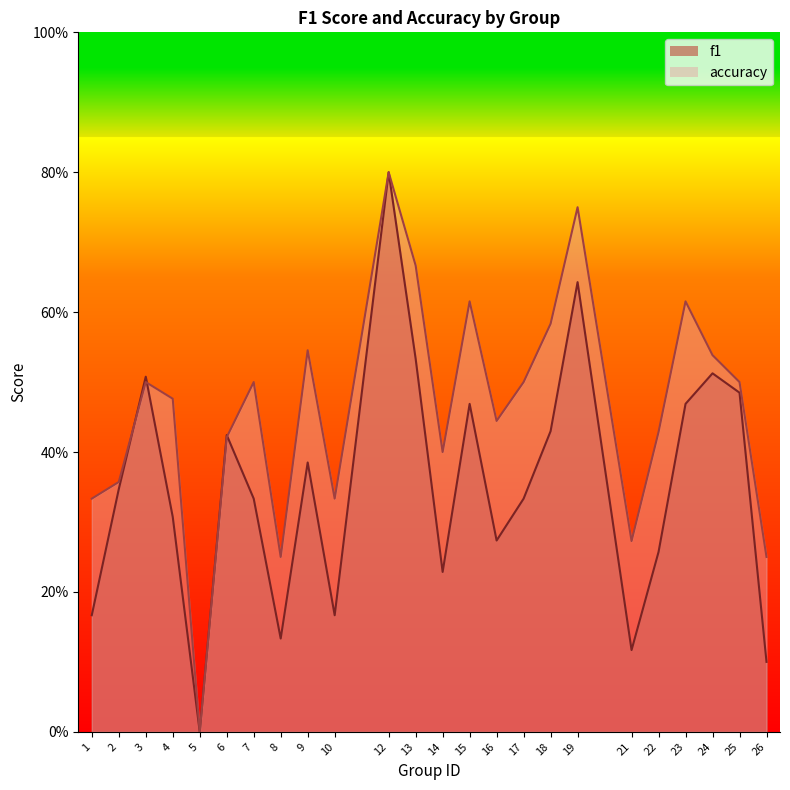

Which series ends up on top after the final intersection of accuracy and f1?

accuracy